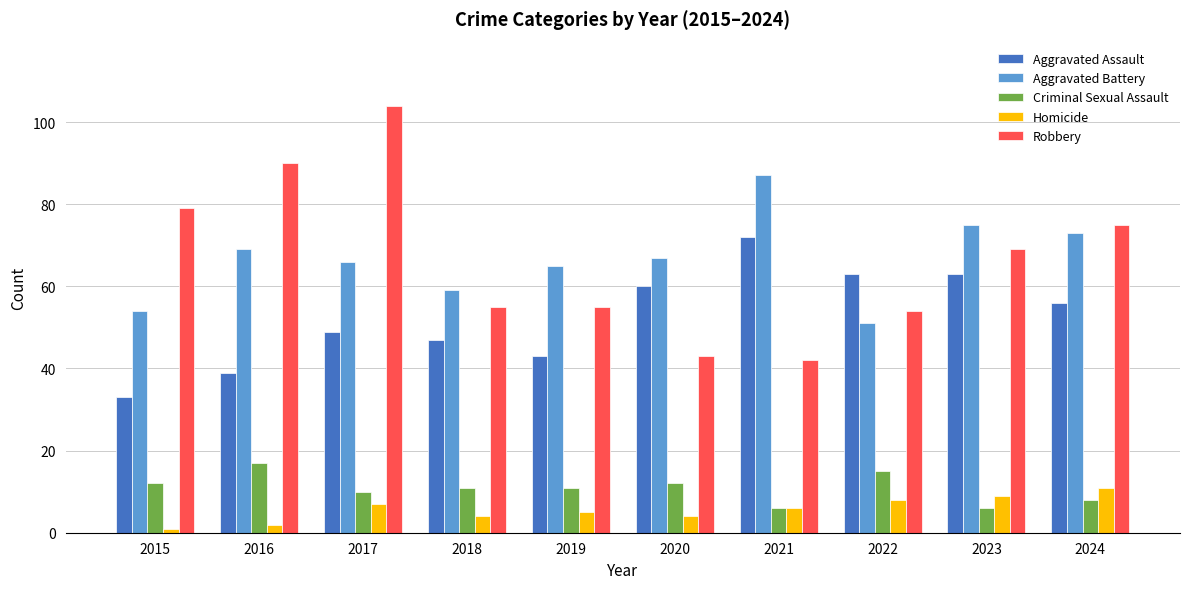

The Aggravated Assault series shows 82 at 2024. True or false?

False